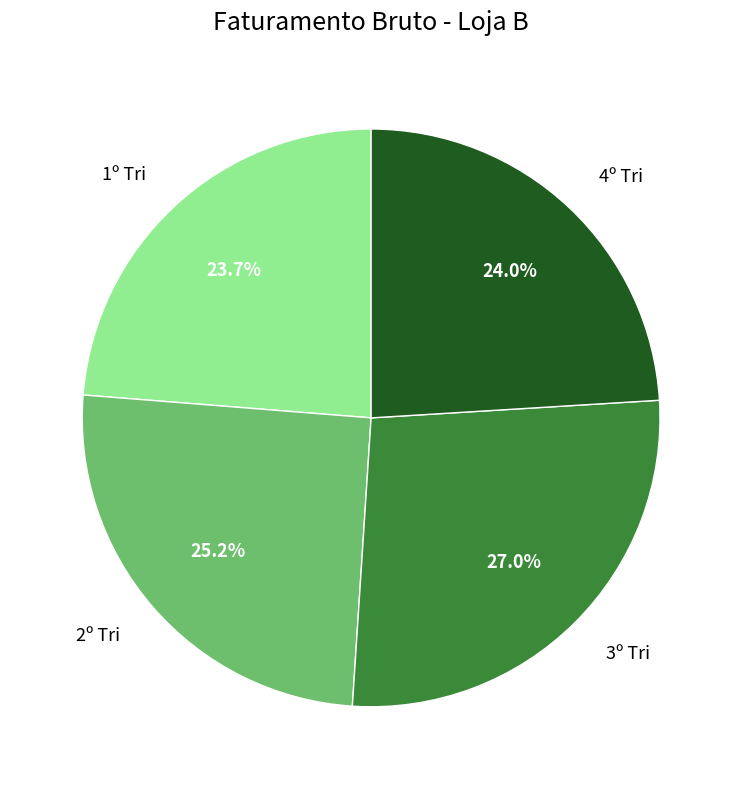

What percentage is NOT represented by 1º Tri?

76.3%